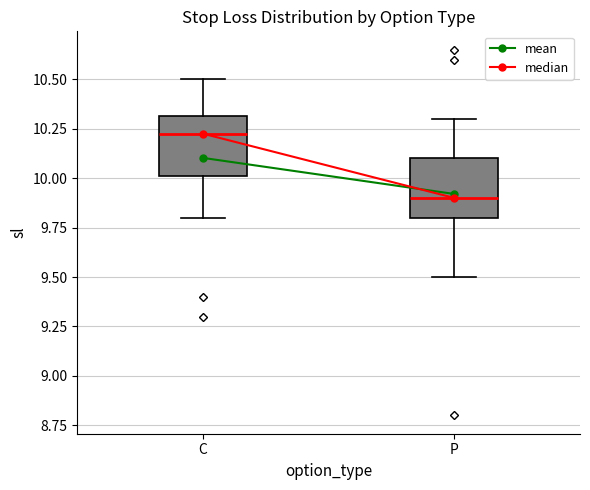

Where does the median line of the box for C sit on the y-axis? The values are not printed on the chart, so give them approximately, as read against the axis.

10.25